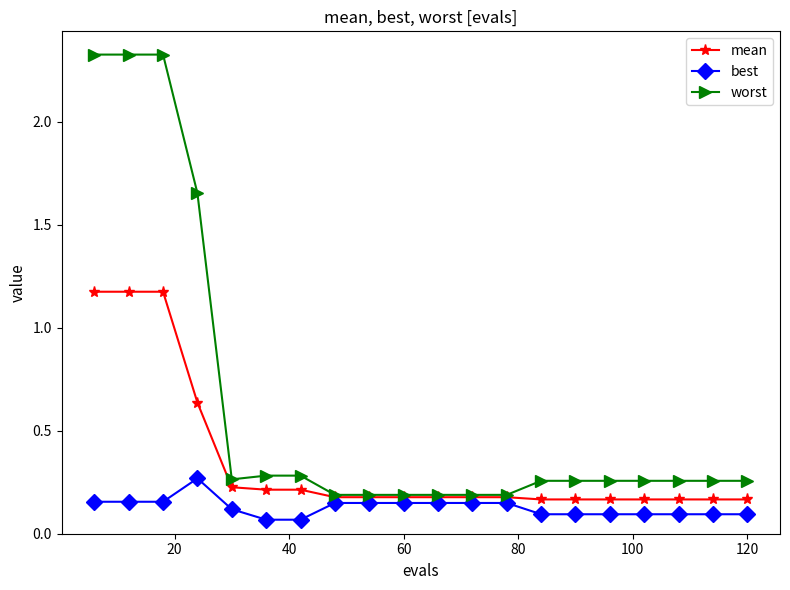

True or false: mean and best cross at least once.

False